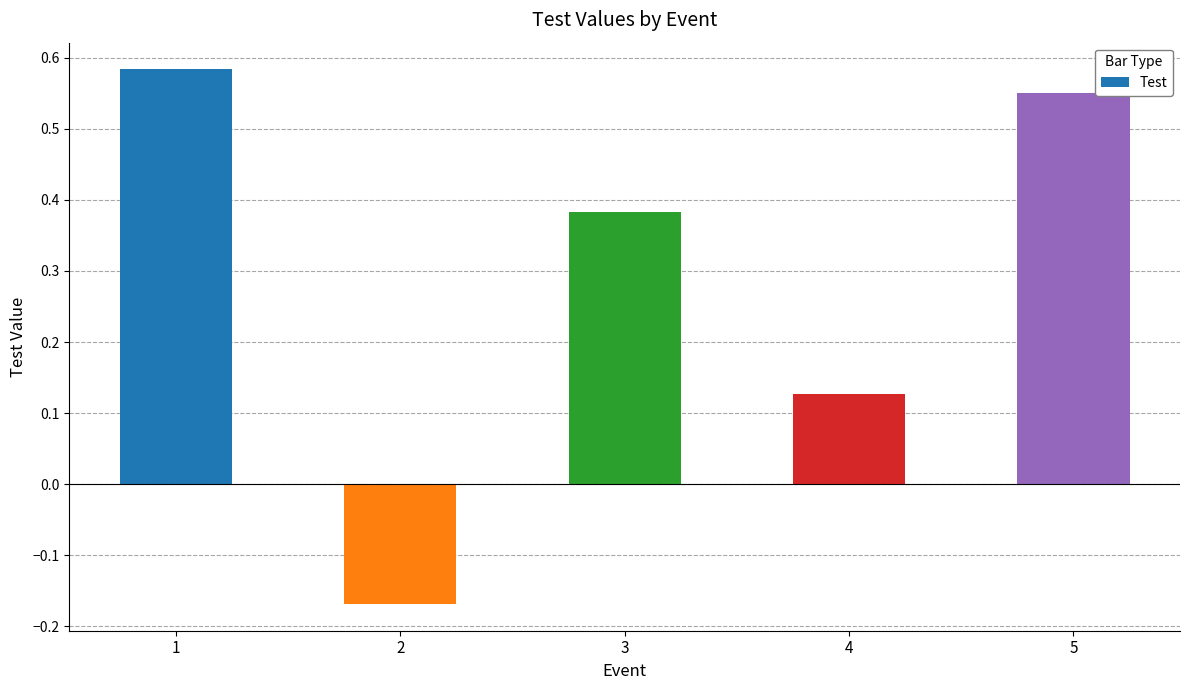

Rank the categories by value from lowest to highest.

2, 4, 3, 5, 1